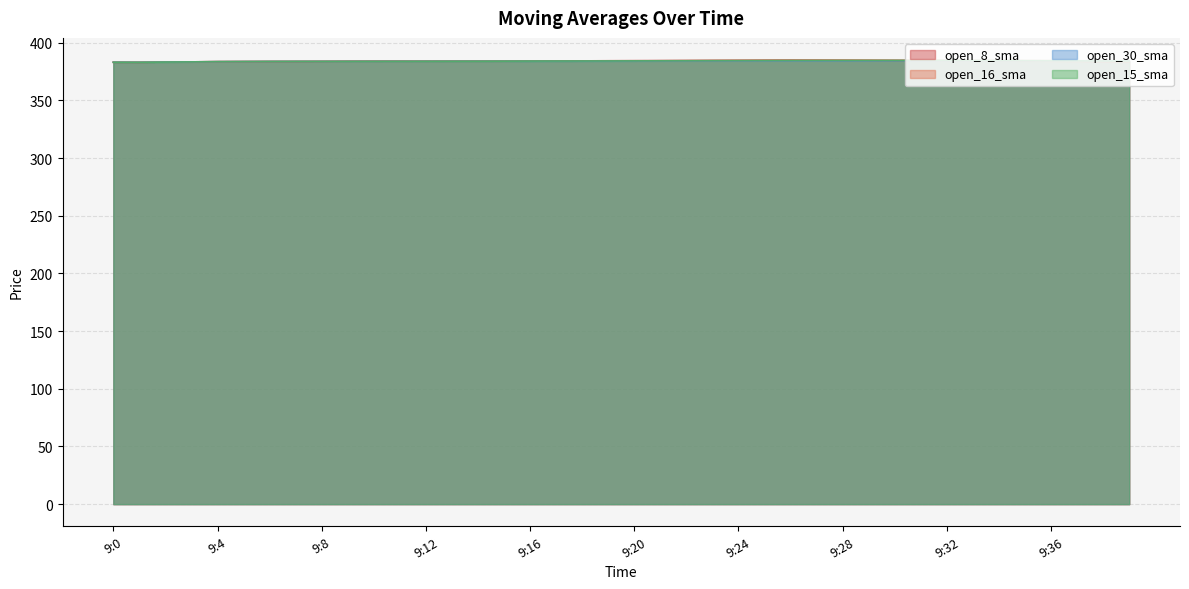

How many times do open_8_sma and open_15_sma cross each other?

1